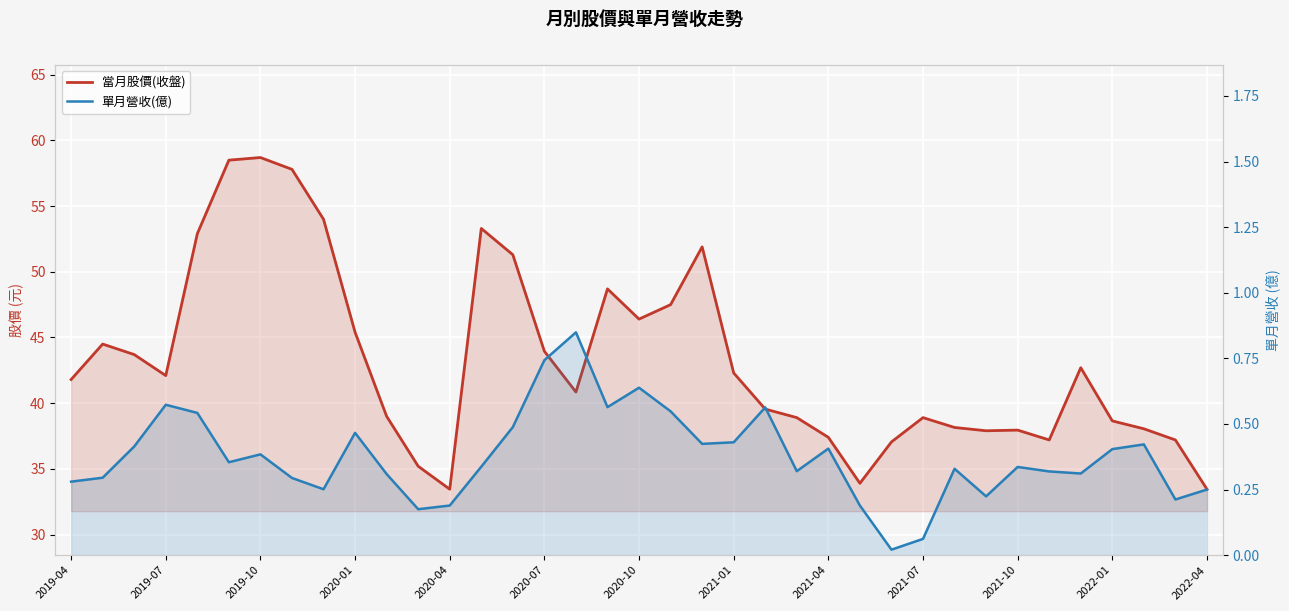

What is the sum of all 單月營收(億) values?

13.9